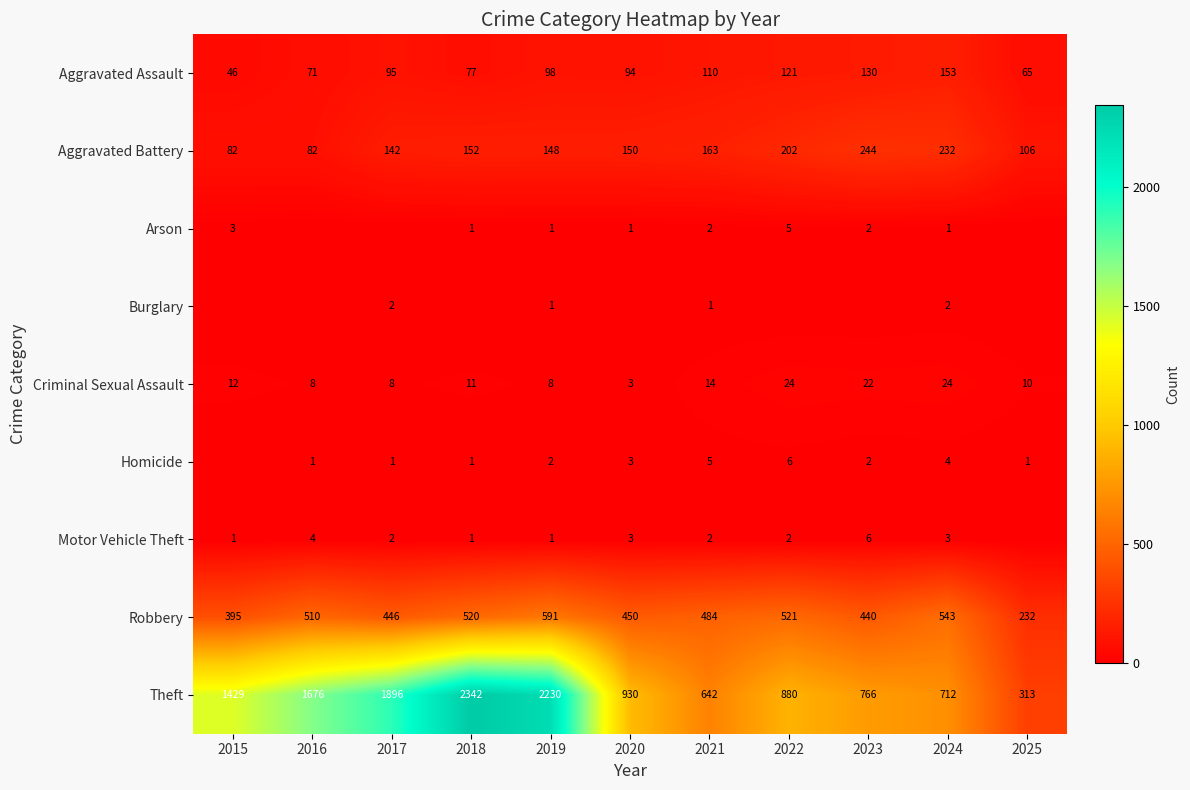

At which category does the chart reach its peak across all series?

2018